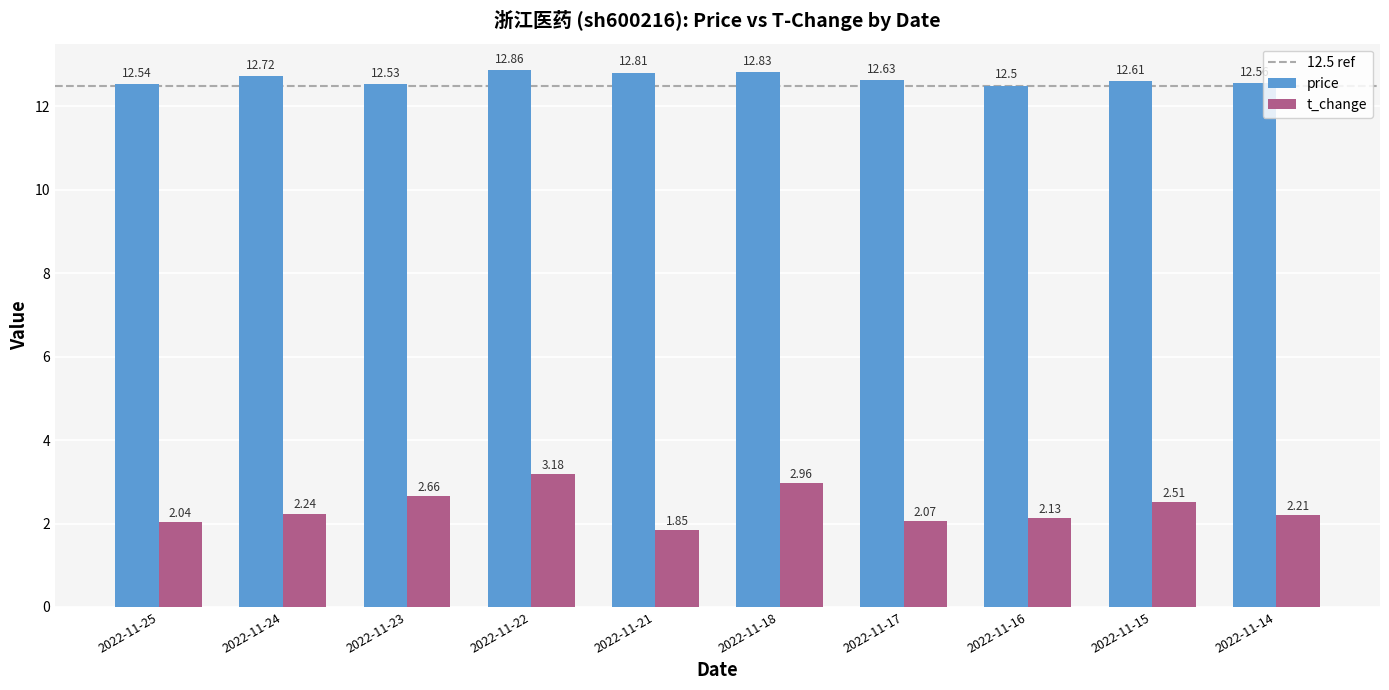

How many distinct data groups are displayed?

2